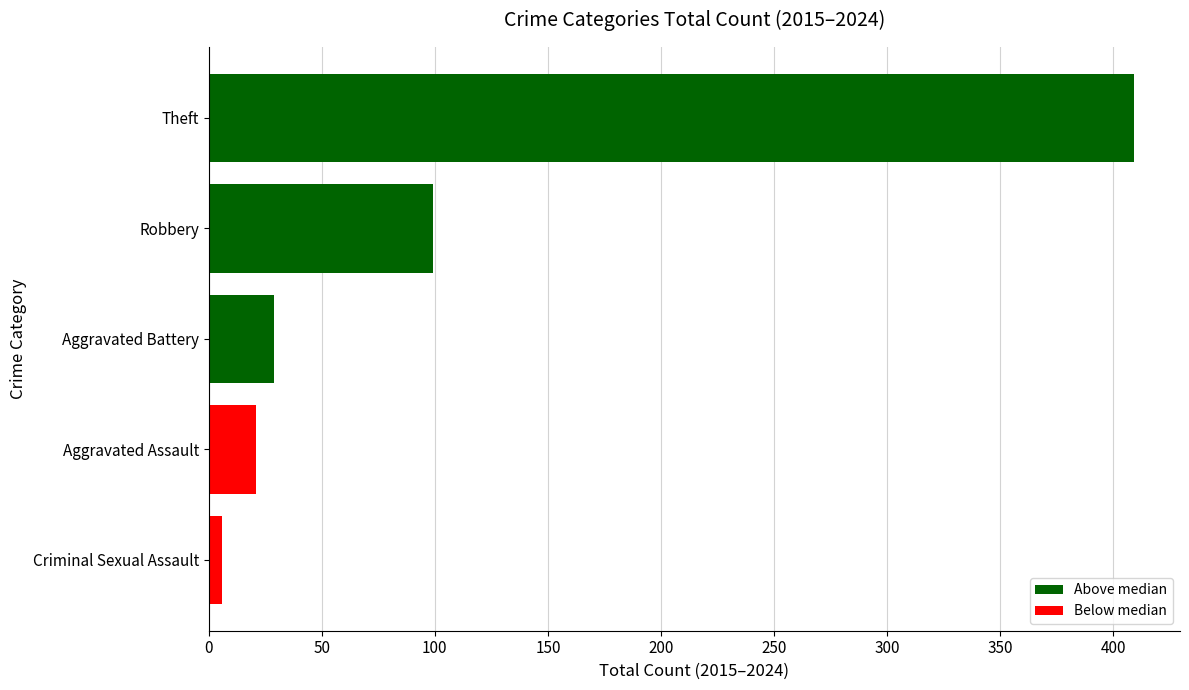

How many bars are there in total?

5